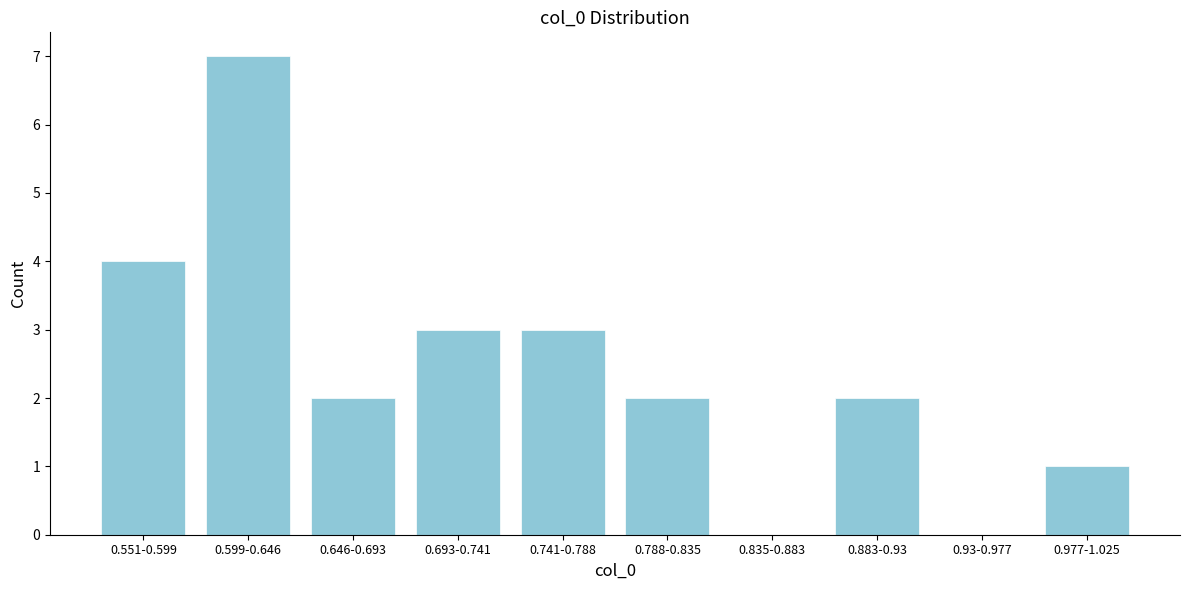

Reading left to right, transcribe all the data shown in this chart.

0.551-0.599=4	0.599-0.646=7	0.646-0.693=2	0.693-0.741=3	0.741-0.788=3	0.788-0.835=2	0.835-0.883=0	0.883-0.93=2	0.93-0.977=0	0.977-1.025=1